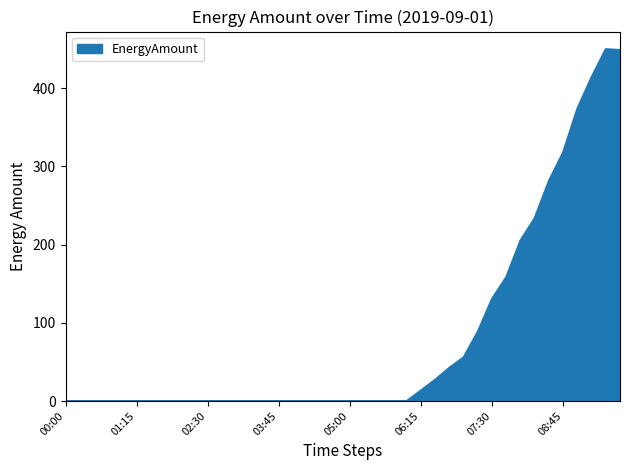

What is the maximum value shown in the chart?

449.8